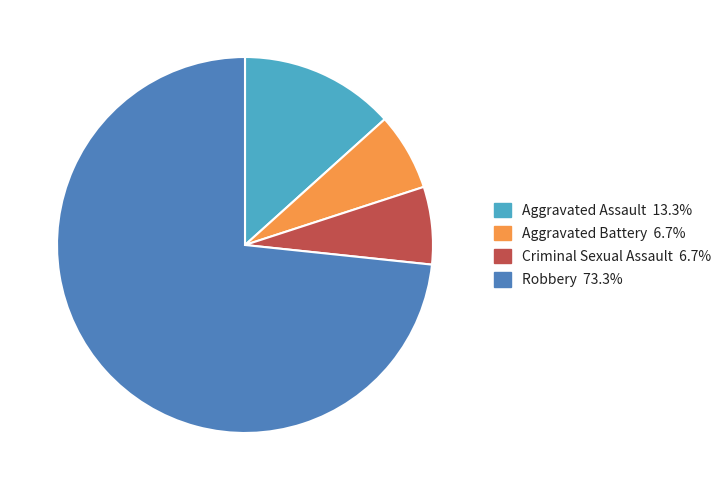

What is the ratio of the value at Robbery to the value at Aggravated Battery?

11.0